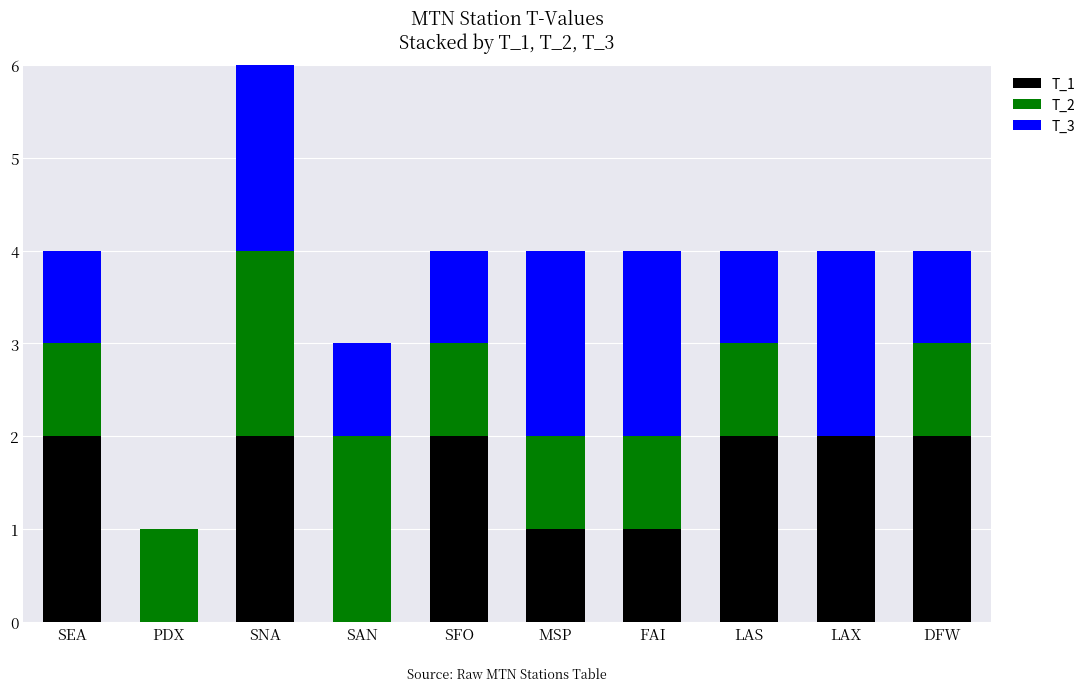

What is the total value across all series at LAS?

4